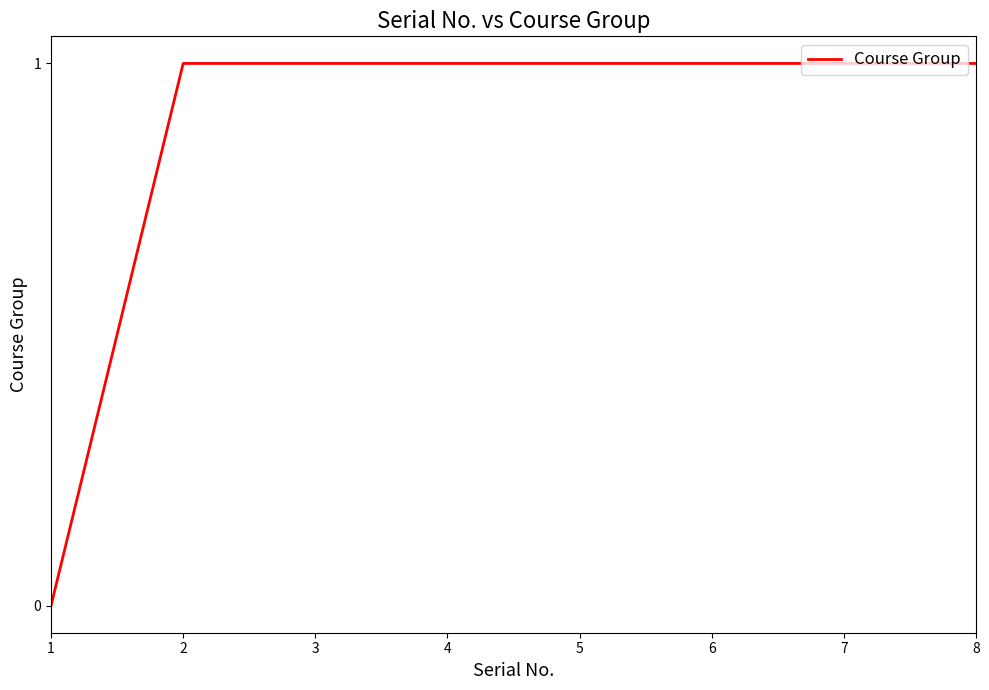

True or false: the data shows 0 at 3.

False